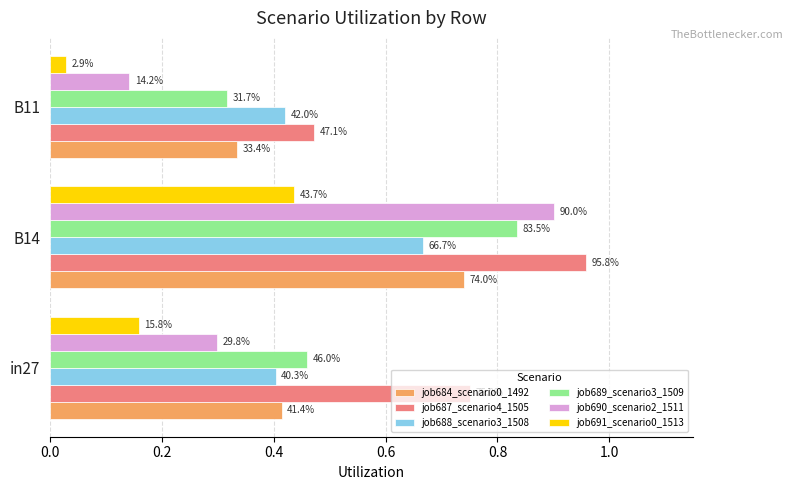

Which series has the largest total across all categories?

job687_scenario4_1505